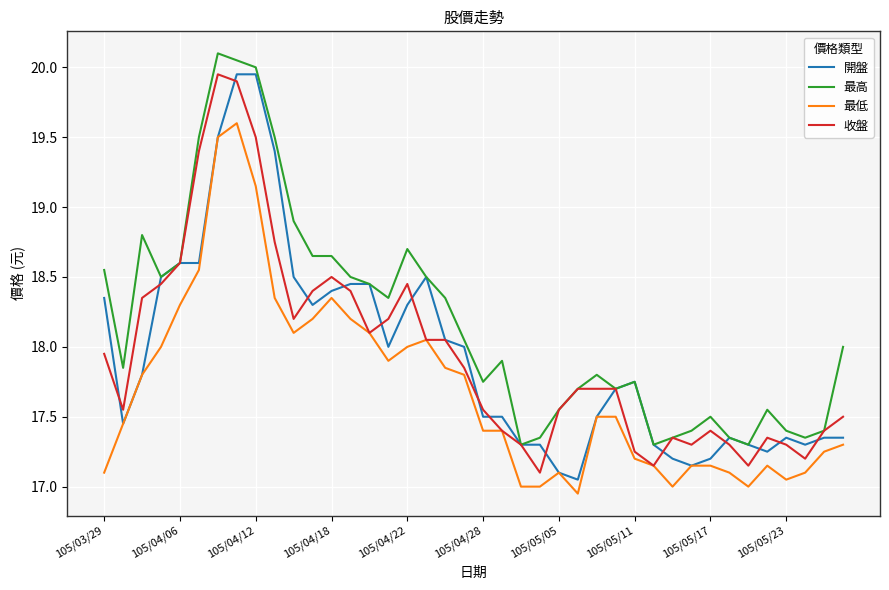

How many lines are shown in the chart?

4